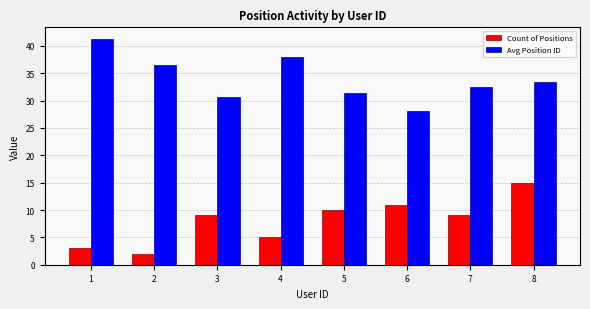

What is the difference between the highest and lowest values at 4?

33.0